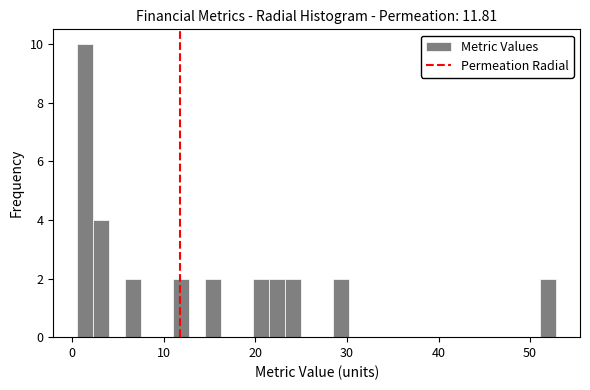

Read against the x-axis, roughly where is the centre of the tallest bar?

1